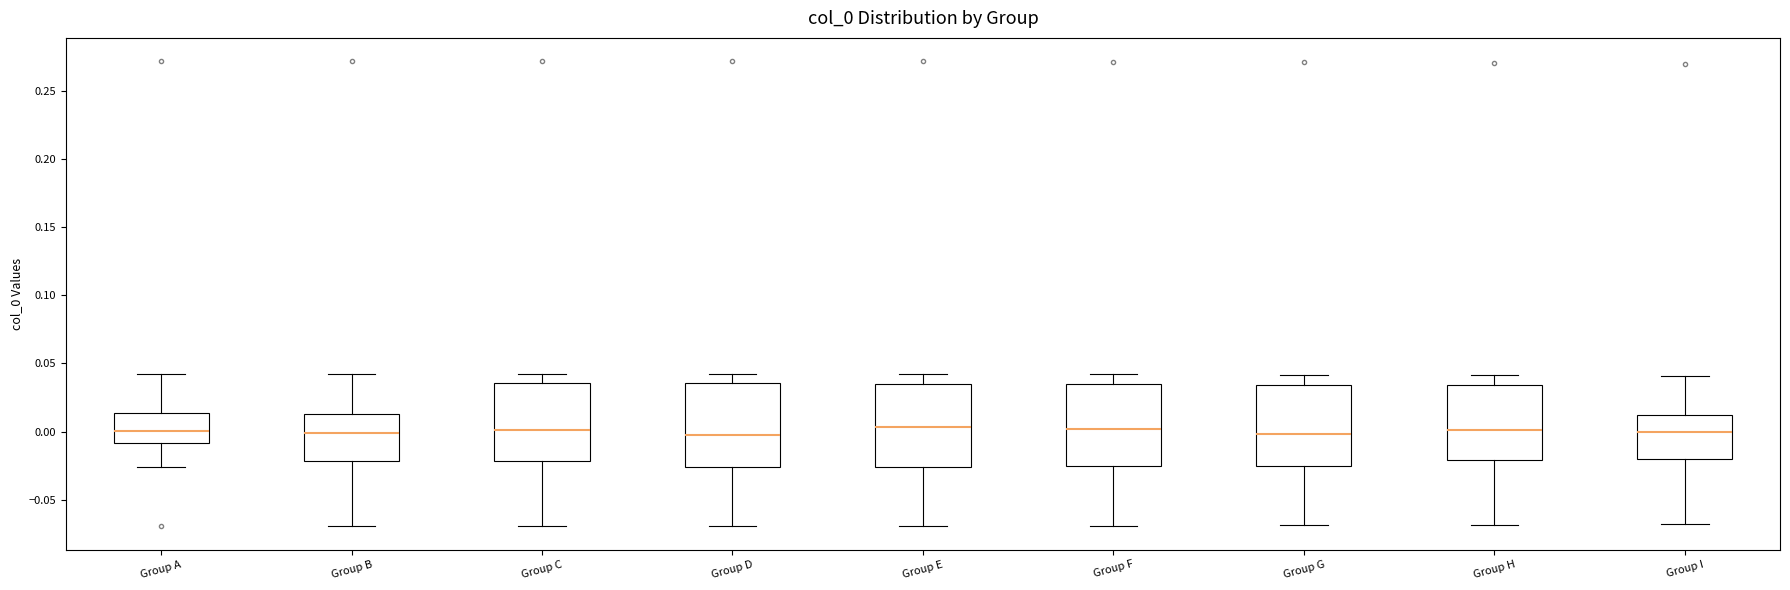

Reading left to right, transcribe this box plot: for each box, give where its median line is, the range the box spans, and where its two whiskers end, as read against the y-axis. The values are not printed on the chart, so give them approximately, as read against the axis.

Group A: median 0.000, box -0.010 to 0.015, whiskers -0.025 to 0.040
Group B: median 0.000, box -0.020 to 0.015, whiskers -0.070 to 0.040
Group C: median 0.000, box -0.020 to 0.035, whiskers -0.070 to 0.040
Group D: median 0.000, box -0.025 to 0.035, whiskers -0.070 to 0.040
Group E: median 0.005, box -0.025 to 0.035, whiskers -0.070 to 0.040
Group F: median 0.000, box -0.025 to 0.035, whiskers -0.070 to 0.040
Group G: median 0.000, box -0.025 to 0.035, whiskers -0.070 to 0.040
Group H: median 0.000, box -0.020 to 0.035, whiskers -0.070 to 0.040
Group I: median 0.000, box -0.020 to 0.010, whiskers -0.070 to 0.040